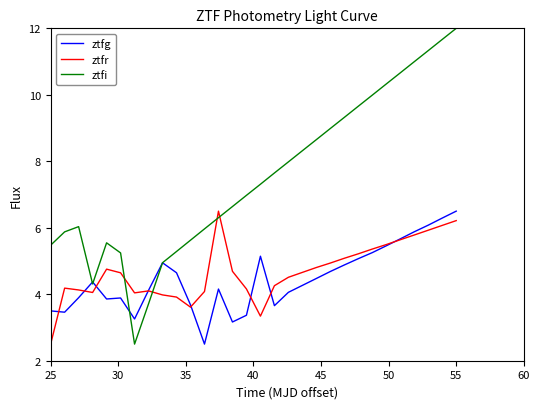

What is the maximum value for ztfg?

6.5